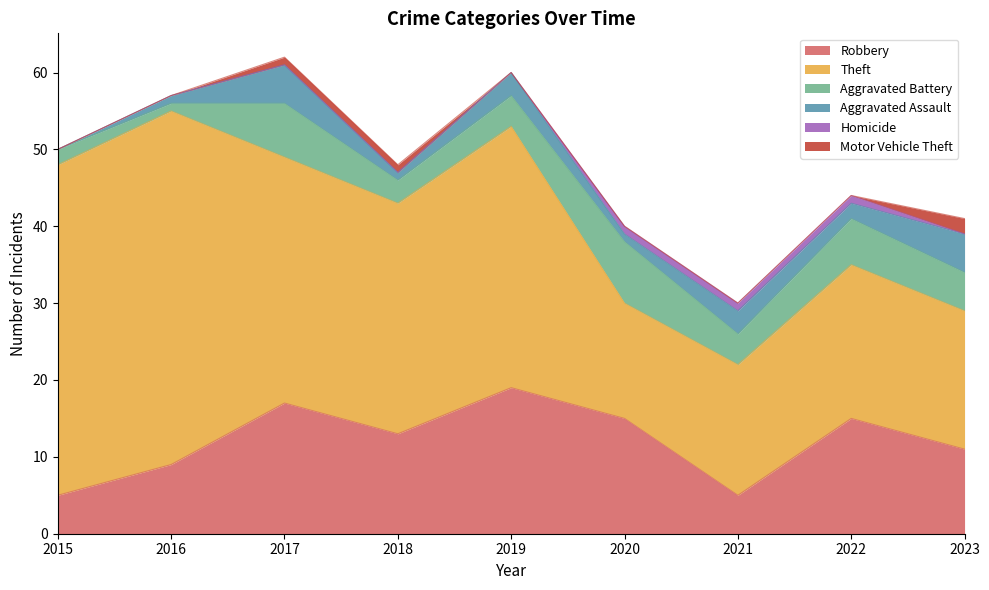

True or false: Aggravated Battery and Motor Vehicle Theft intersect in this chart.

False